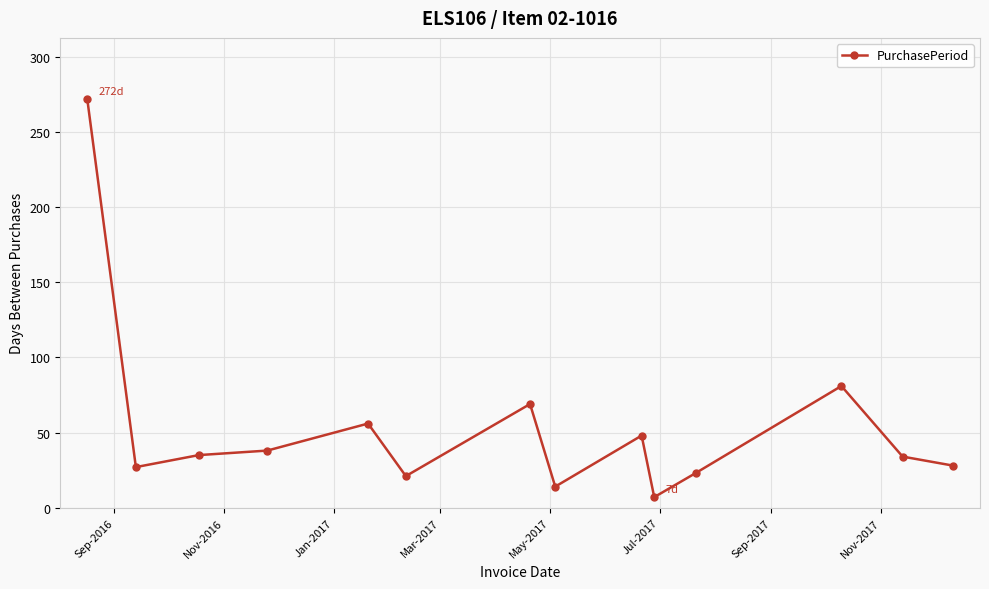

What is the greatest value displayed?

272